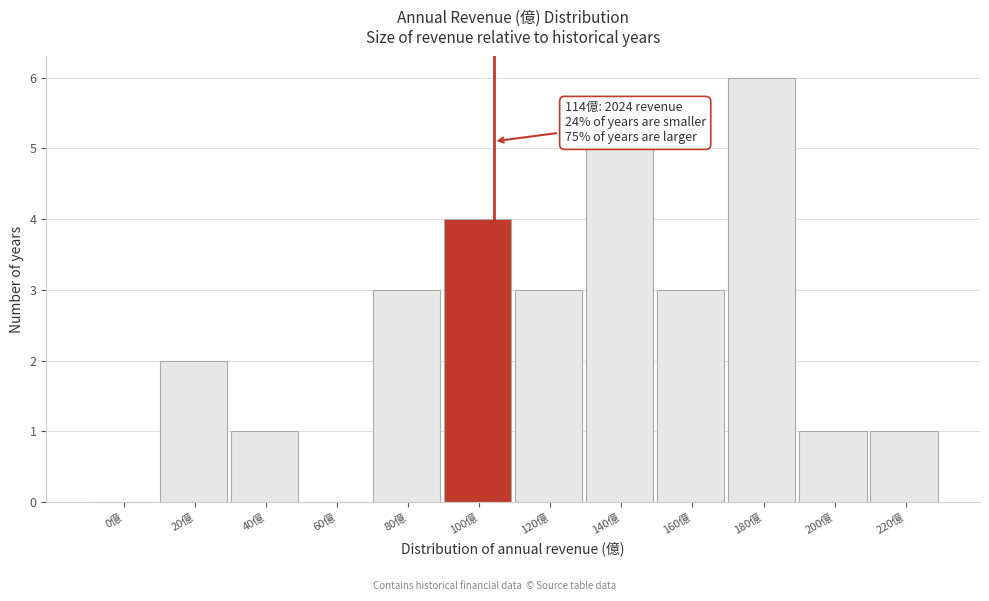

Reading left to right, extract all data points from this chart.

0億=0	20億=2	40億=1	60億=0	80億=3	100億=4	120億=3	140億=5	160億=3	180億=6	200億=1	220億=1